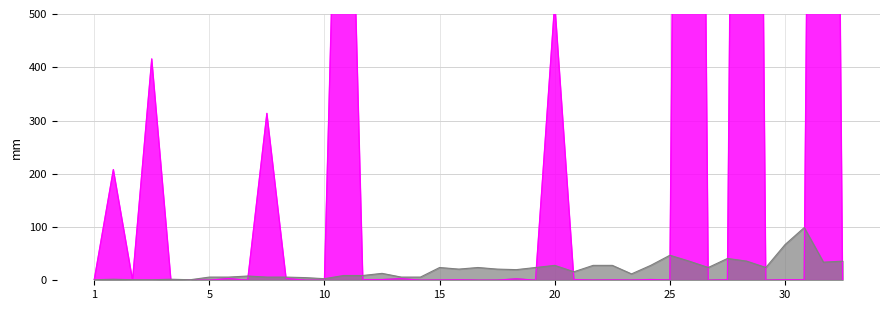

Does the chart have visible grid lines?

Yes